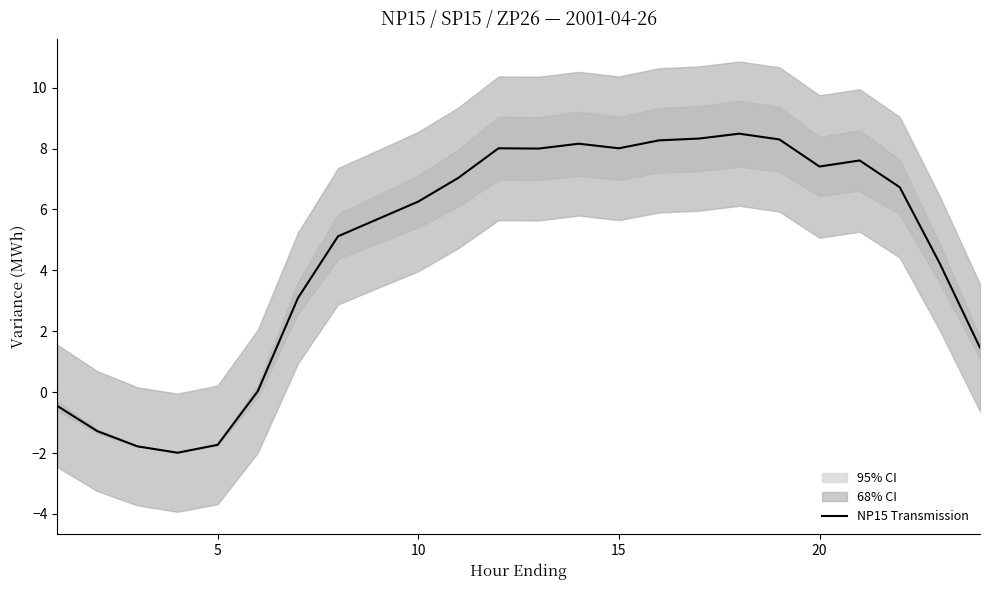

What is the maximum value for NP15 Transmission?

8.5